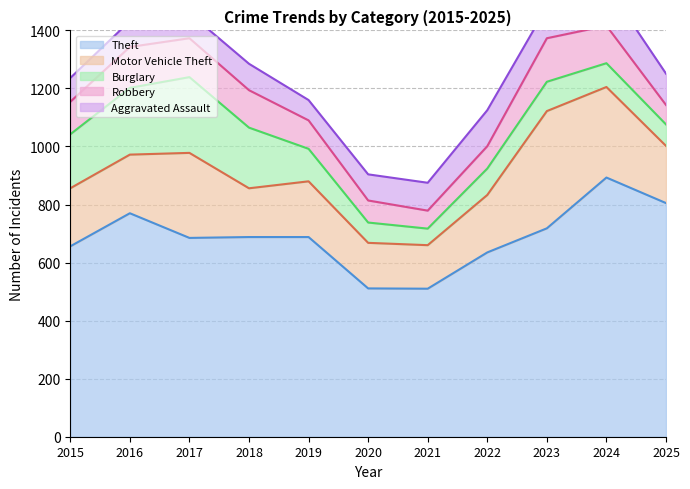

How many intersections are there between Robbery and Burglary?

4